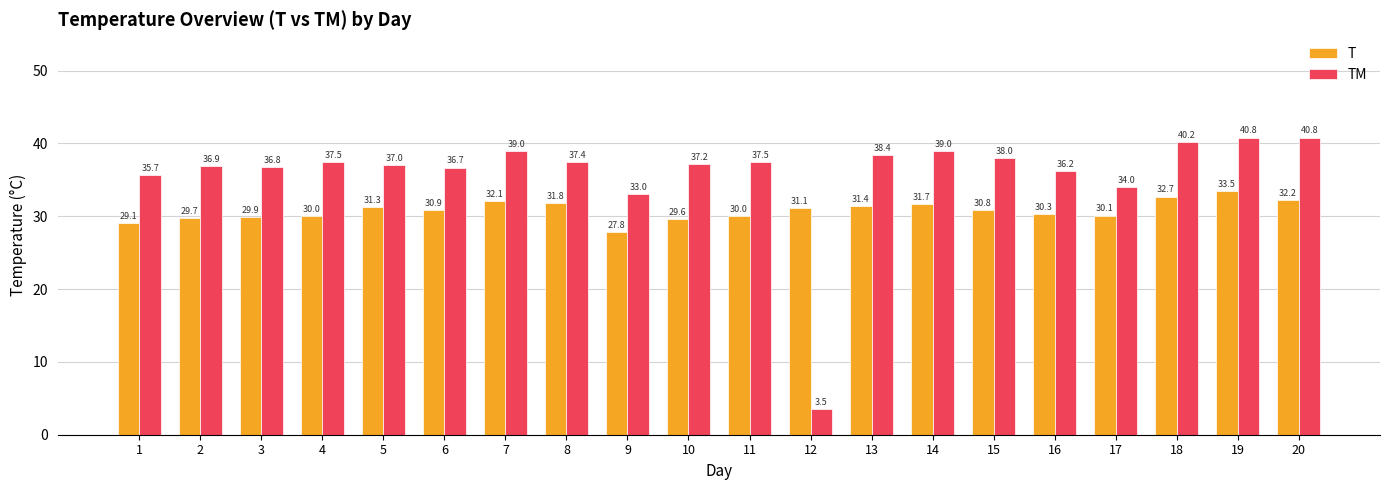

What is the sum of all T values?

616.0